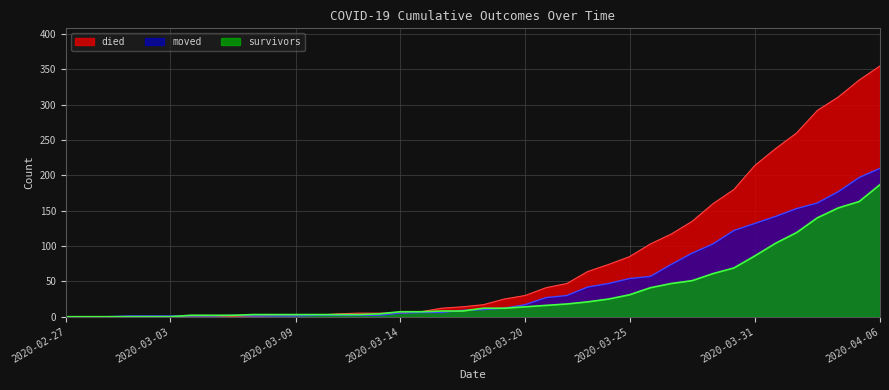

Reading left to right, extract all data points from this chart.

survivors: 0	0	0	0	0	0	2	2	2	3	3	3	3	3	3	4	7	7	8	8	12	12	14	16	18	21	25	31	41	47	51	61	69	86	104	119	140	154	163	187
died: 0	0	0	0	0	0	0	0	0	0	2	2	2	4	5	5	5	7	12	14	17	25	30	41	47	64	74	85	103	117	135	160	180	214	238	260	292	311	335	355
moved: 0	0	0	1	1	1	1	1	2	1	1	1	2	2	2	2	5	6	6	9	10	12	17	27	30	42	47	54	57	74	90	103	122	132	142	153	161	177	197	210